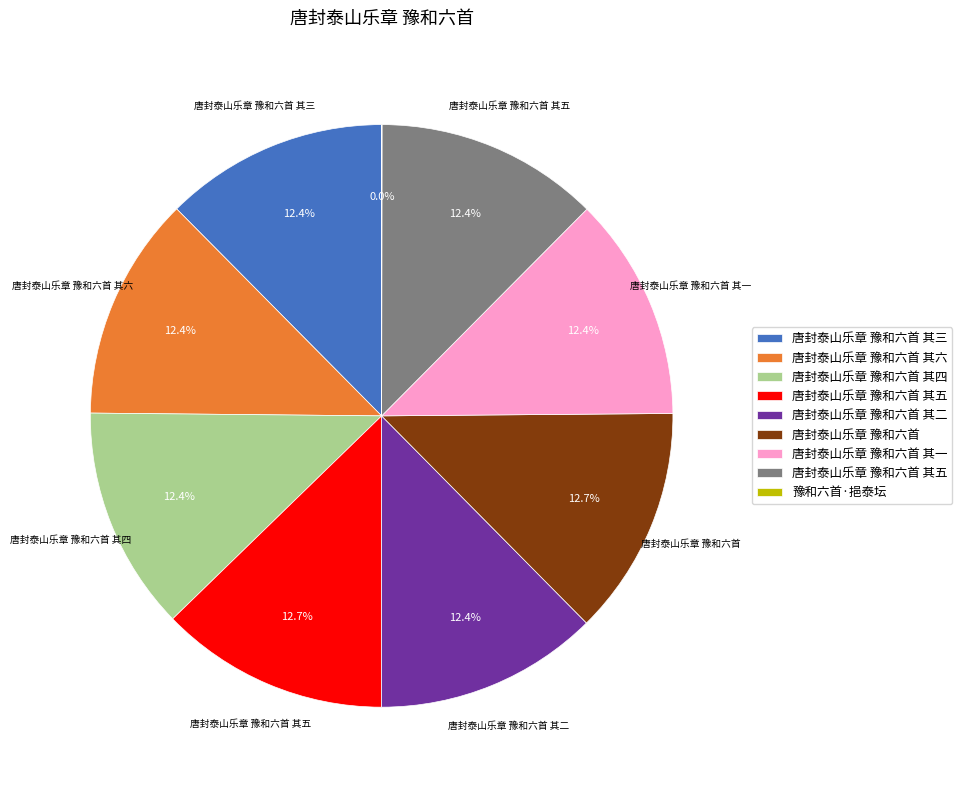

To the nearest percent, what is the average slice percentage?

11%